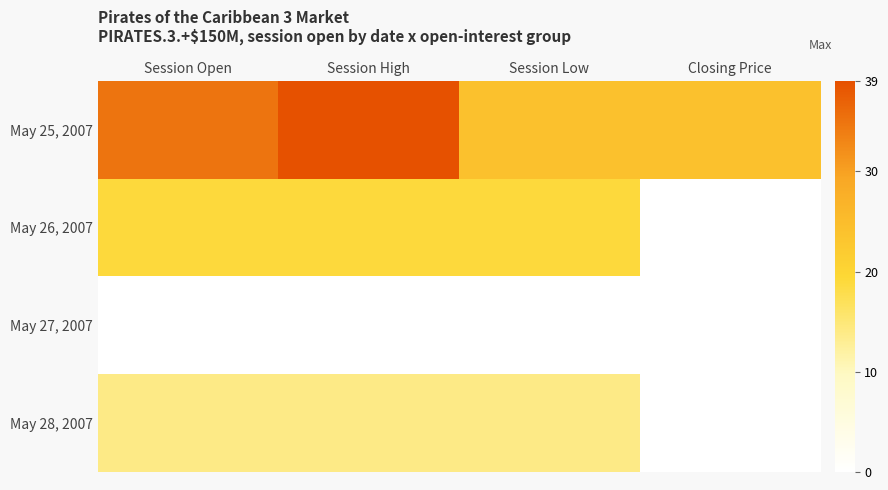

Which label corresponds to the smallest value in the chart?

Closing Price